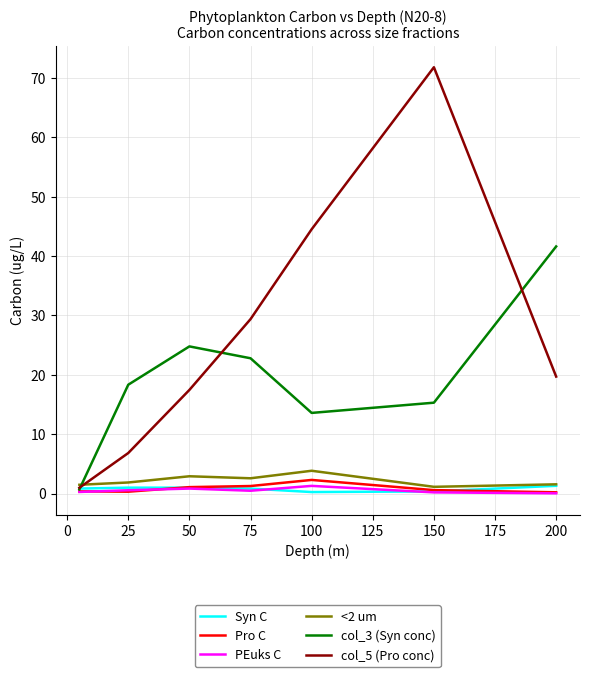

What is the maximum value for col_3 (Syn conc)?

41.6